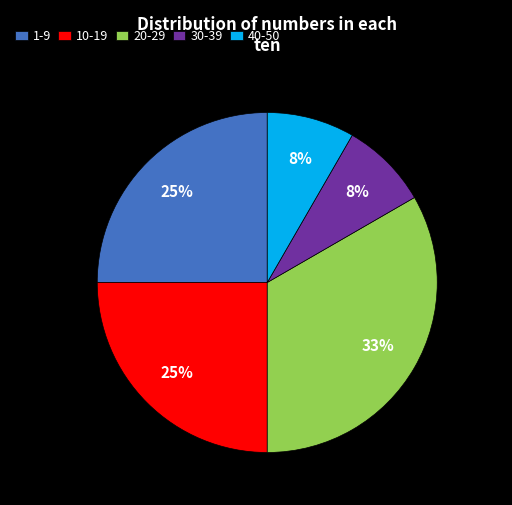

What is the largest slice in the pie chart?

20-29